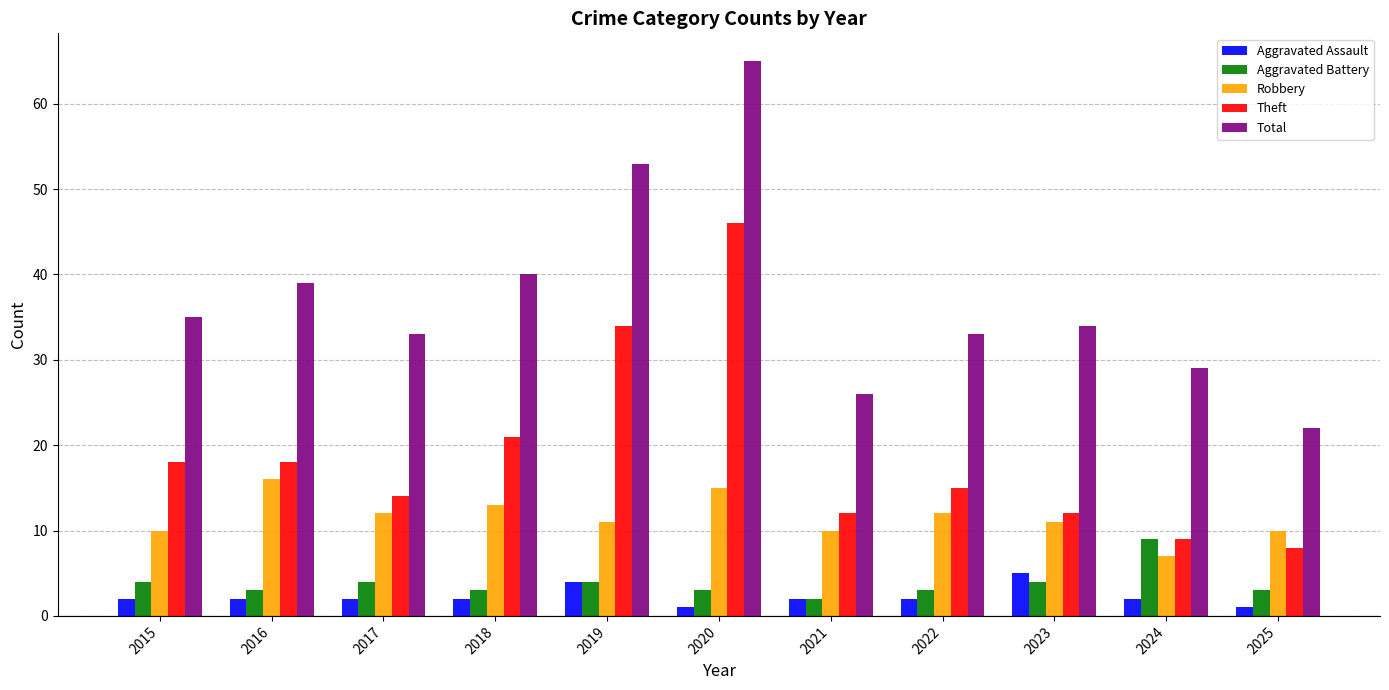

At how many categories does at least one series exceed 27?

9